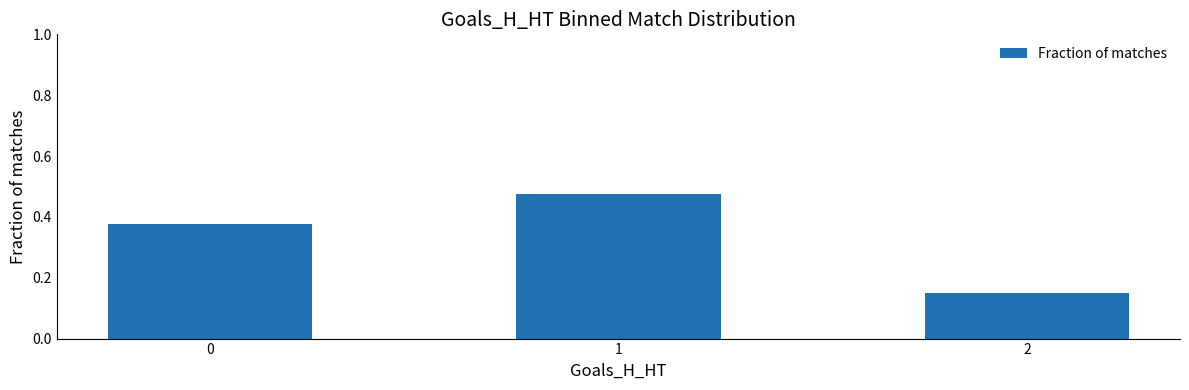

The value at 0 is 0.5. True or false?

False